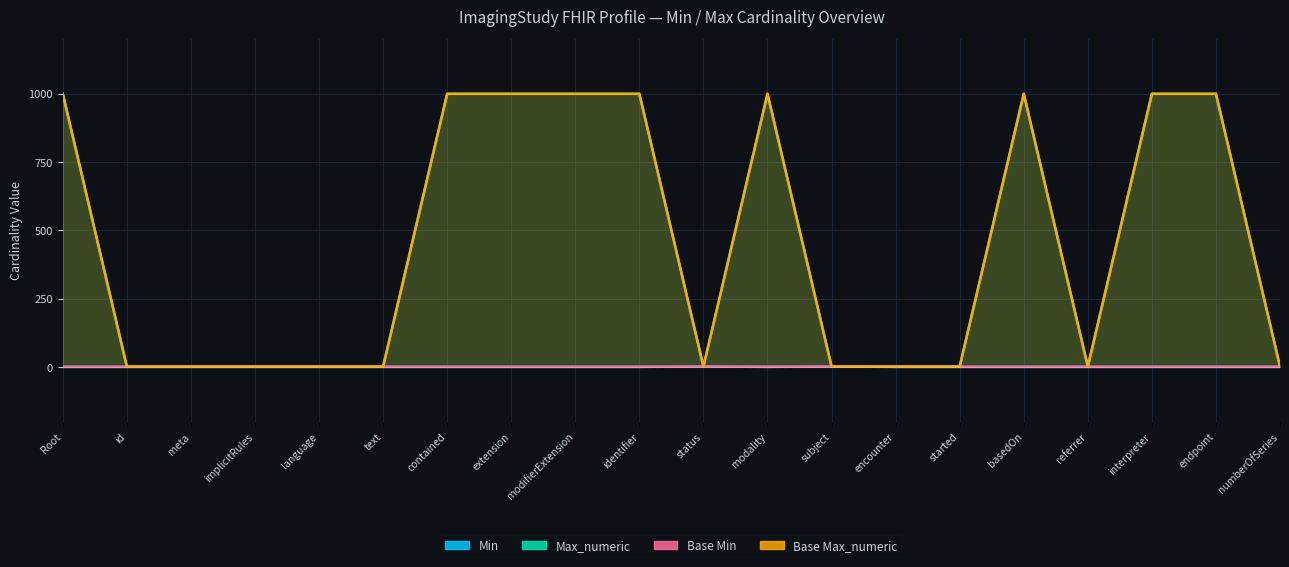

Which series has the largest total across all categories?

Max_numeric